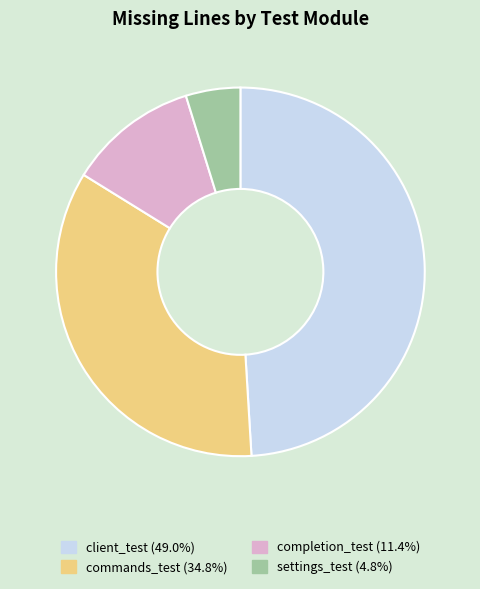

Is there any slice that represents more than half of the pie?

No